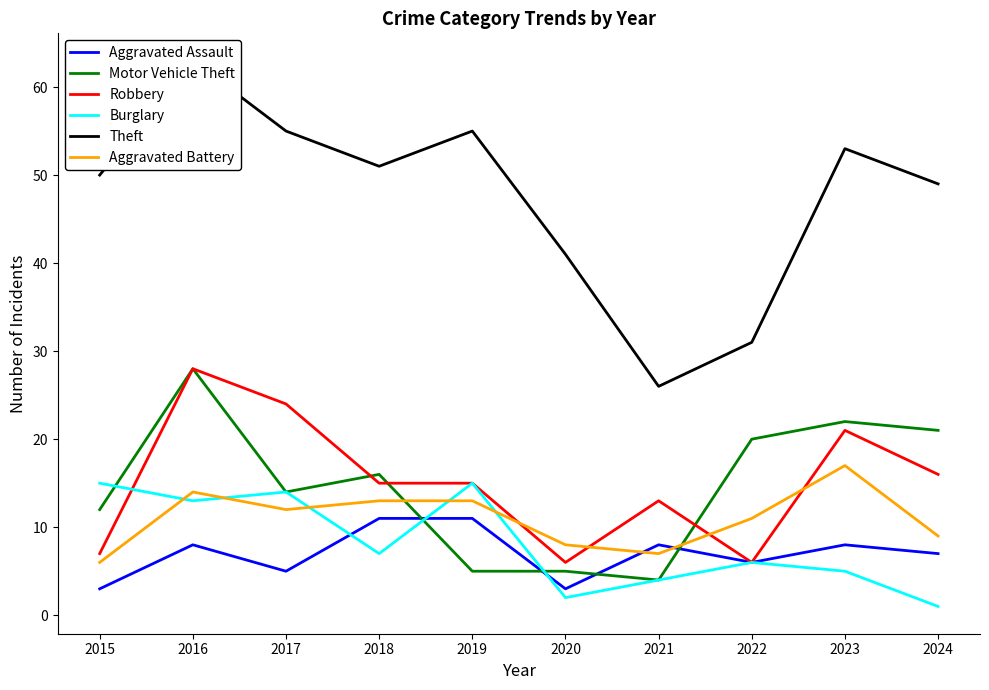

At which label is Theft closest to 44?

2020